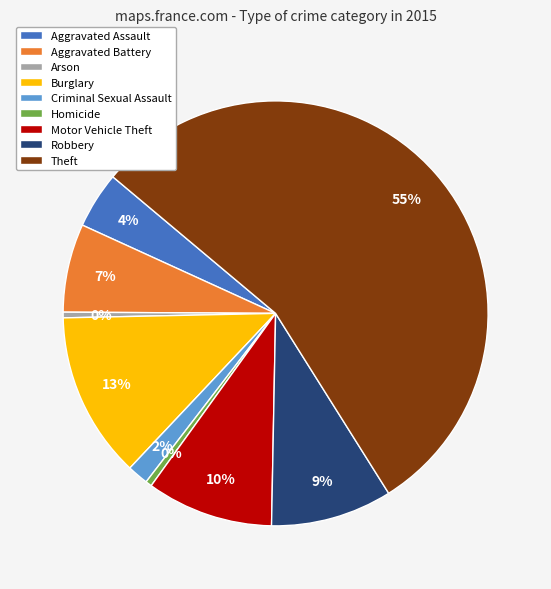

Approximately how many times larger is the value at Aggravated Battery compared to Motor Vehicle Theft?

0.7